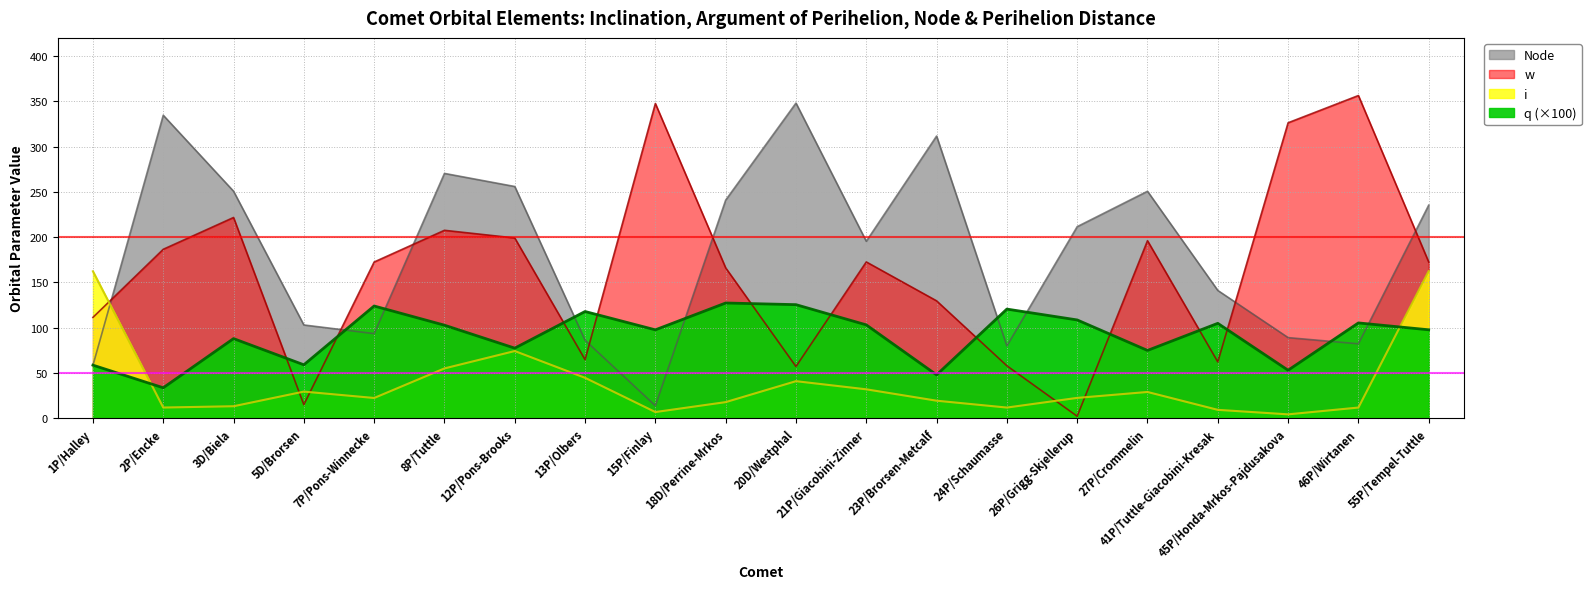

What is the label of the 5th point from the left?

7P/Pons-Winnecke